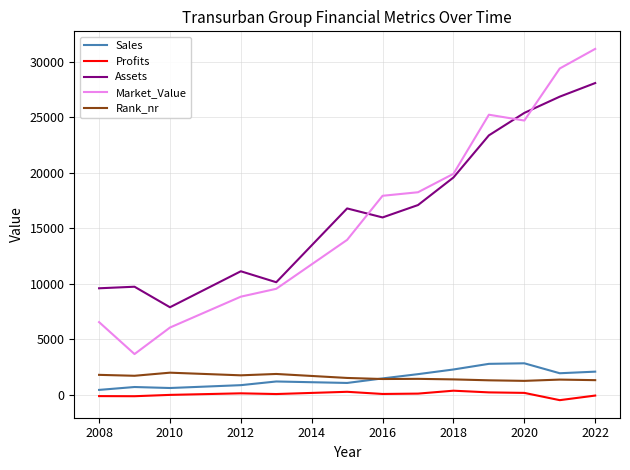

What is the difference between the second highest and minimum values in the Market_Value series?

25743.0